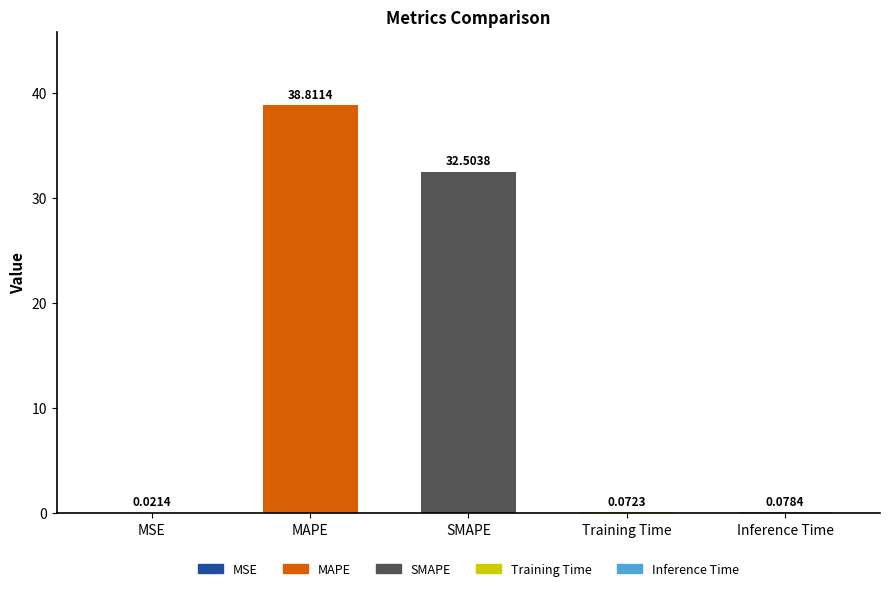

At which category does the chart reach its peak across all series?

MAPE